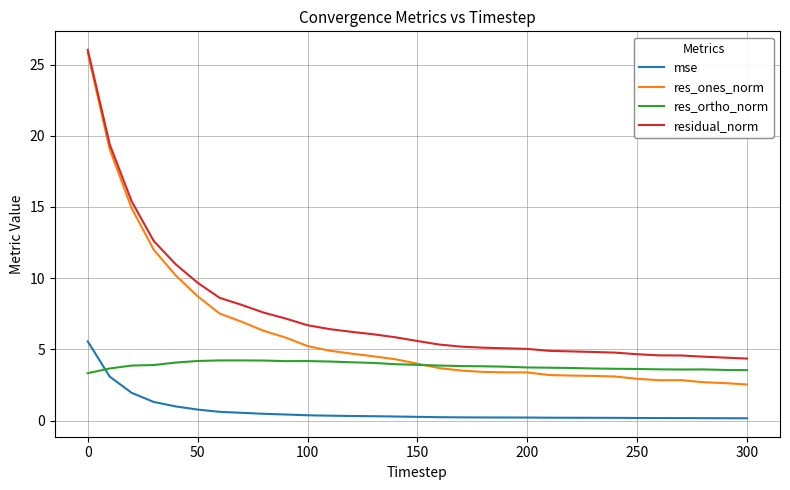

What is the maximum value for res_ones_norm?

25.8